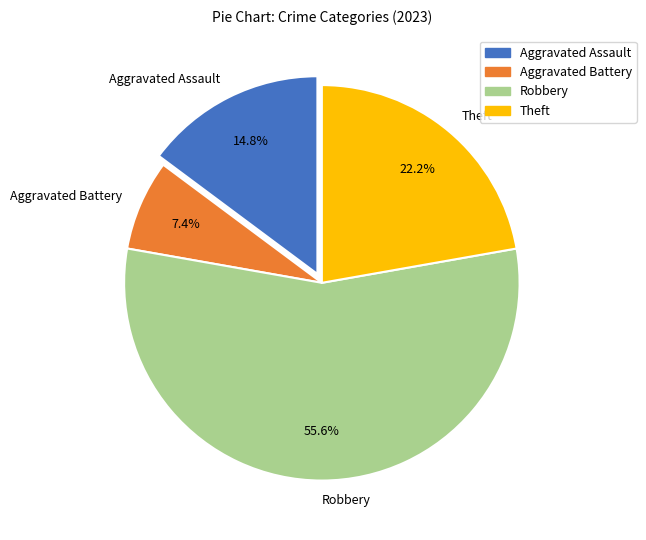

Does any single category account for the majority?

Yes